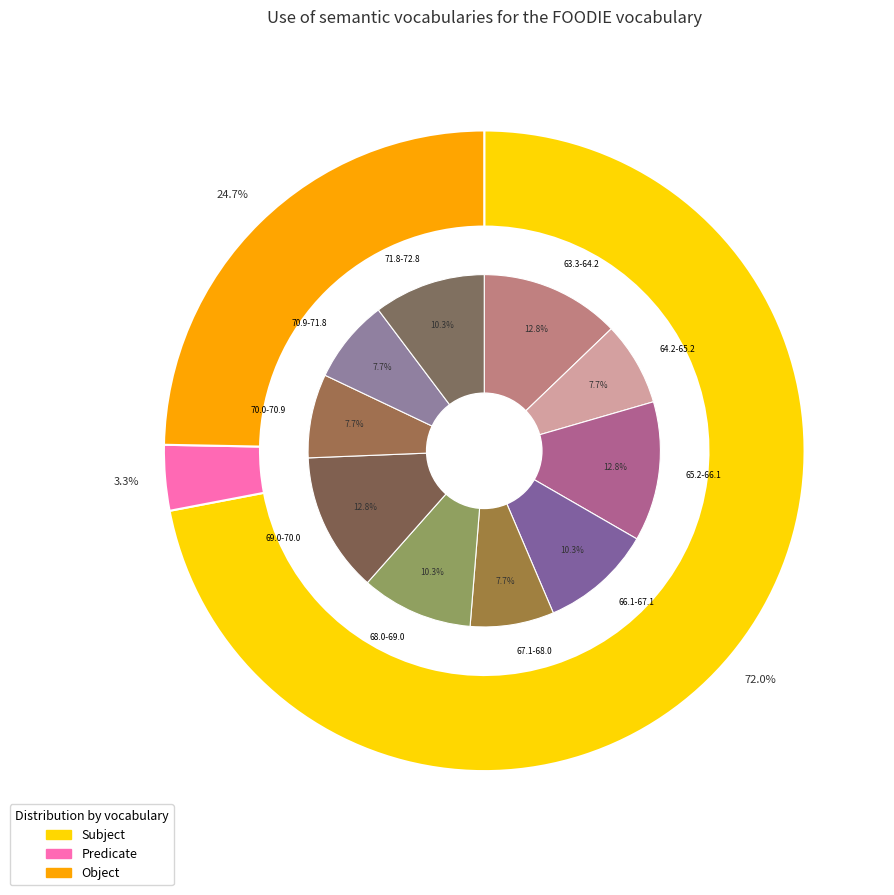

Do 33 and 38 together represent more than half of the pie?

No